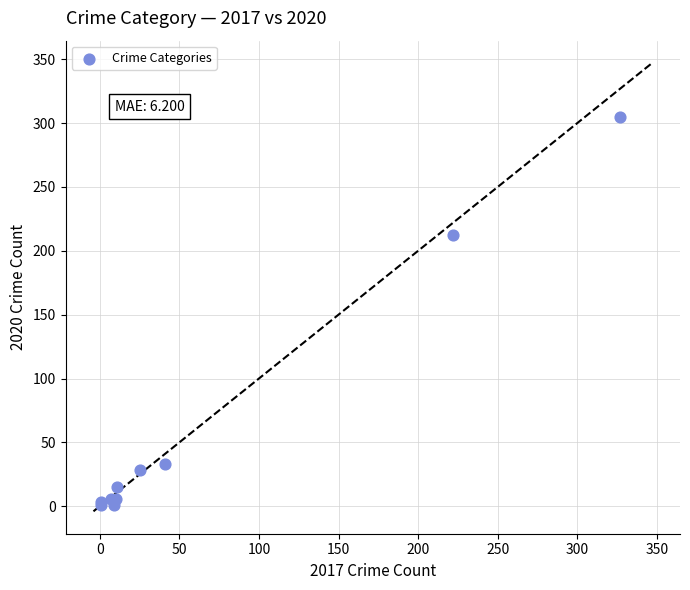

What Y value in the scatter plot is closest to 153?

212